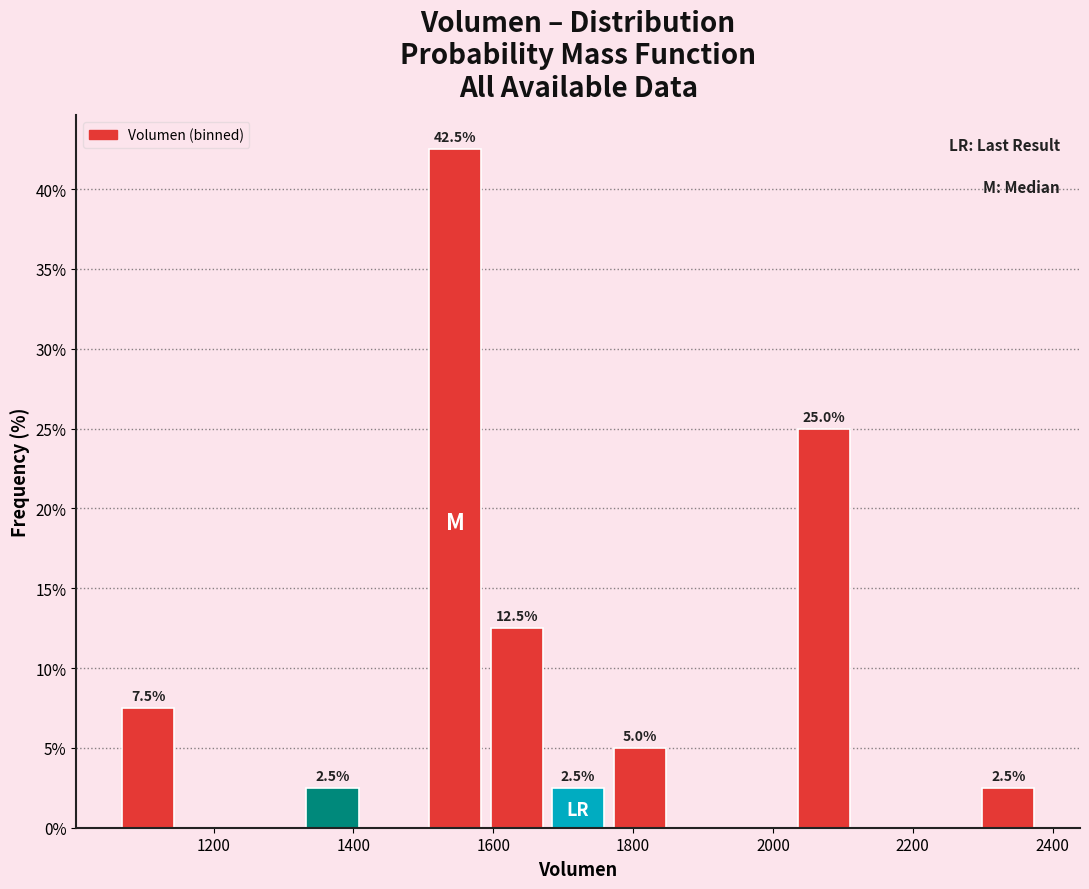

Which range on the x-axis has the tallest bar?

1500 to 1580